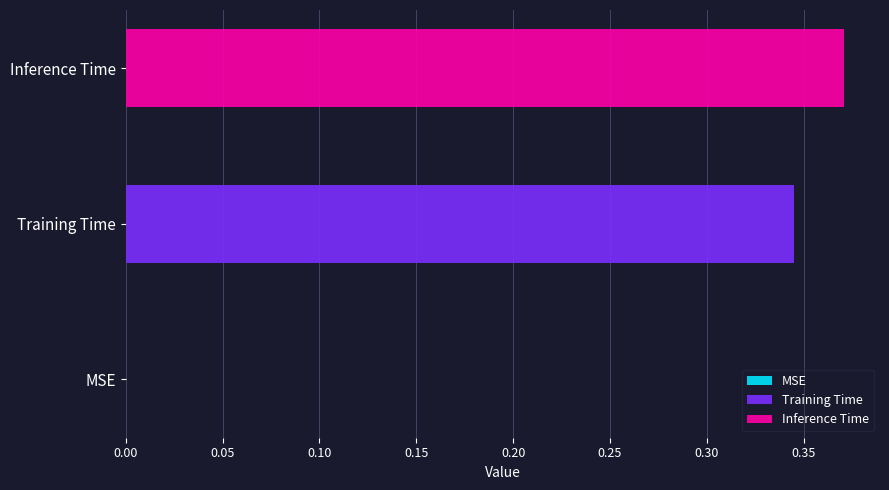

Rank the series by their maximum value, from lowest to highest.

Training Time, Inference Time